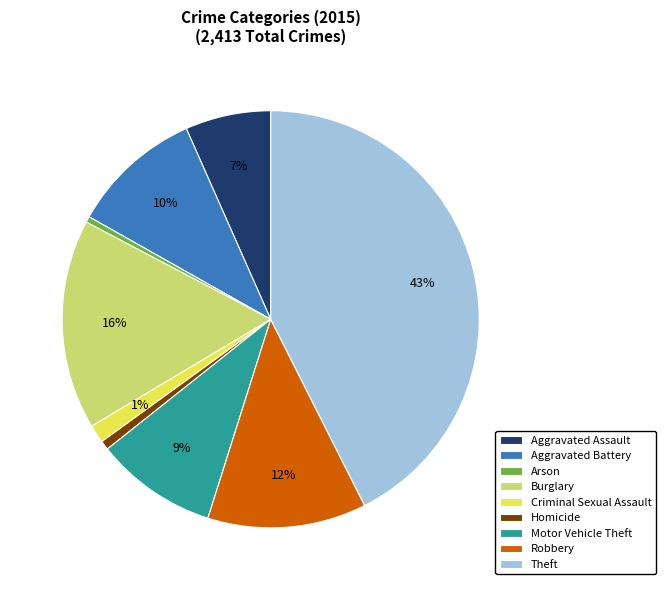

Count the number of slices in the pie.

9